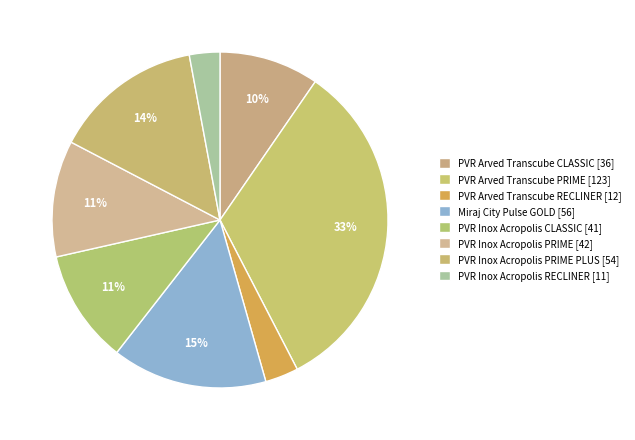

How many segments does this pie chart have?

8